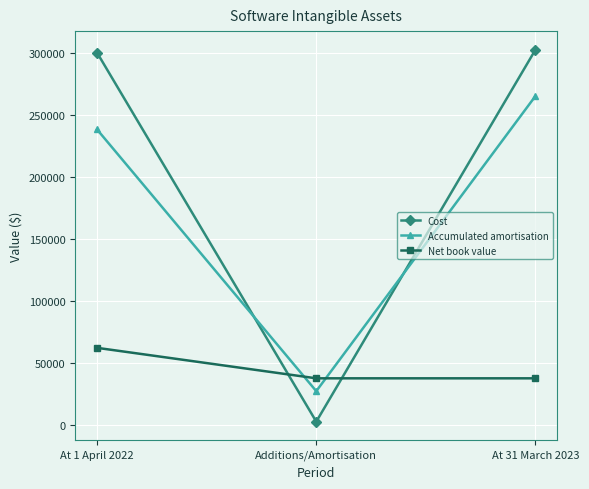

Is the value of Accumulated amortisation at At 1 April 2022 greater than the value of Net book value at Additions/Amortisation?

Yes